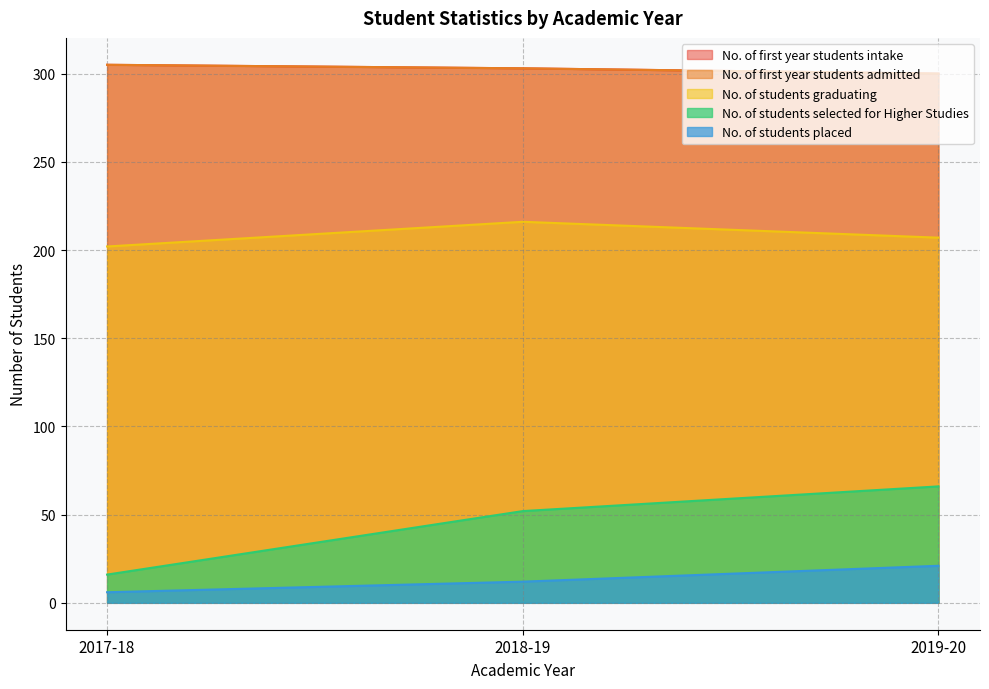

At which label does No. of first year students intake first exceed 303?

2017-18